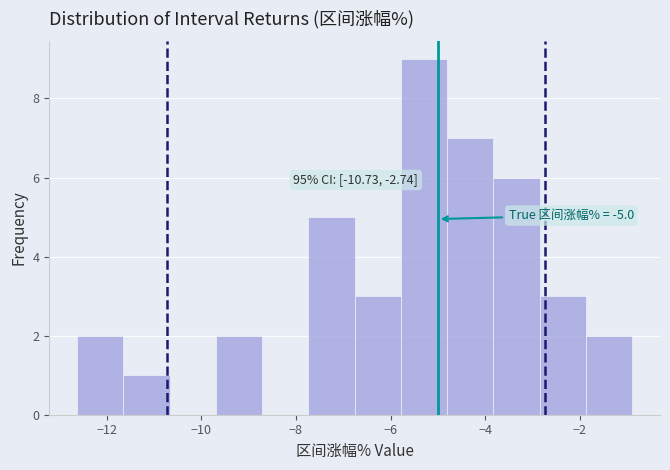

Over which range of the x-axis is the bar tallest?

-5.8 to -4.8